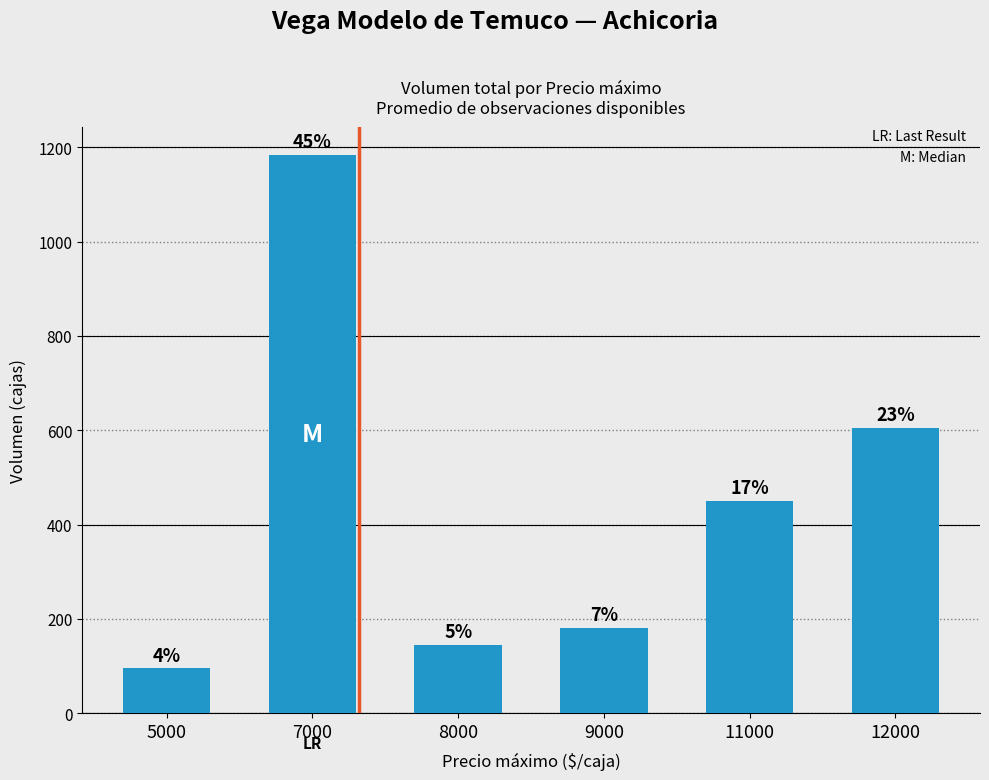

Does the chart contain any negative values?

No